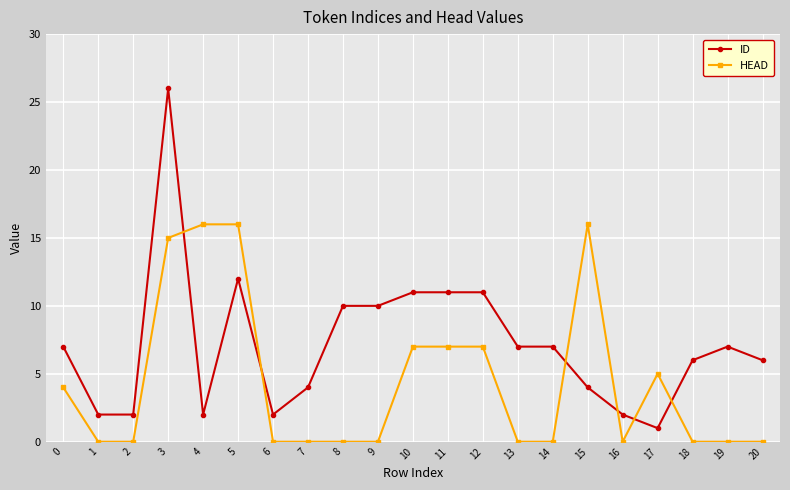

At 13, list the series in order from smallest to largest.

HEAD, ID